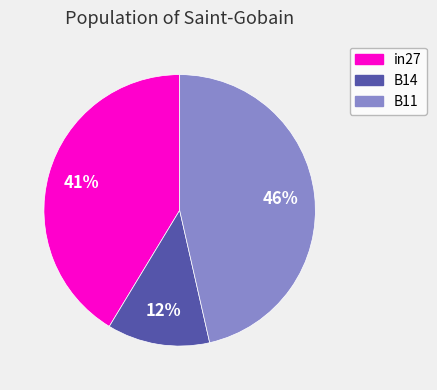

Do B11 and in27 together represent more than half of the pie?

Yes